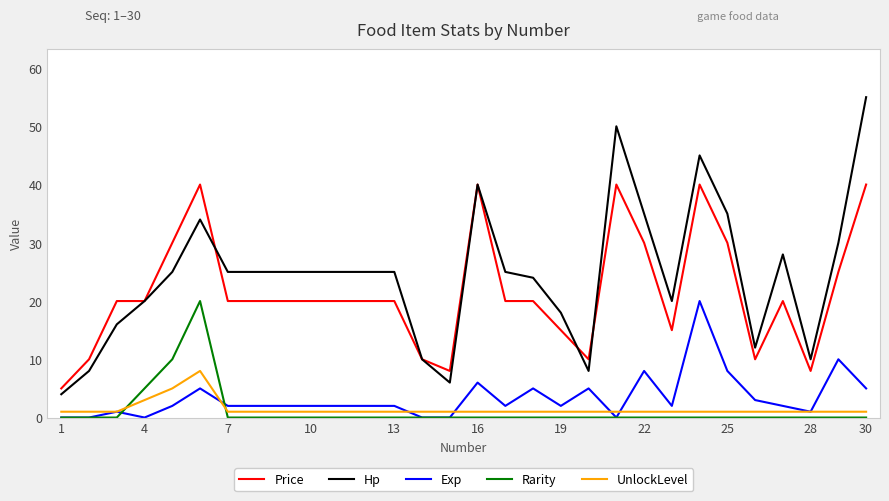

True or false: Rarity and Hp intersect in this chart.

False